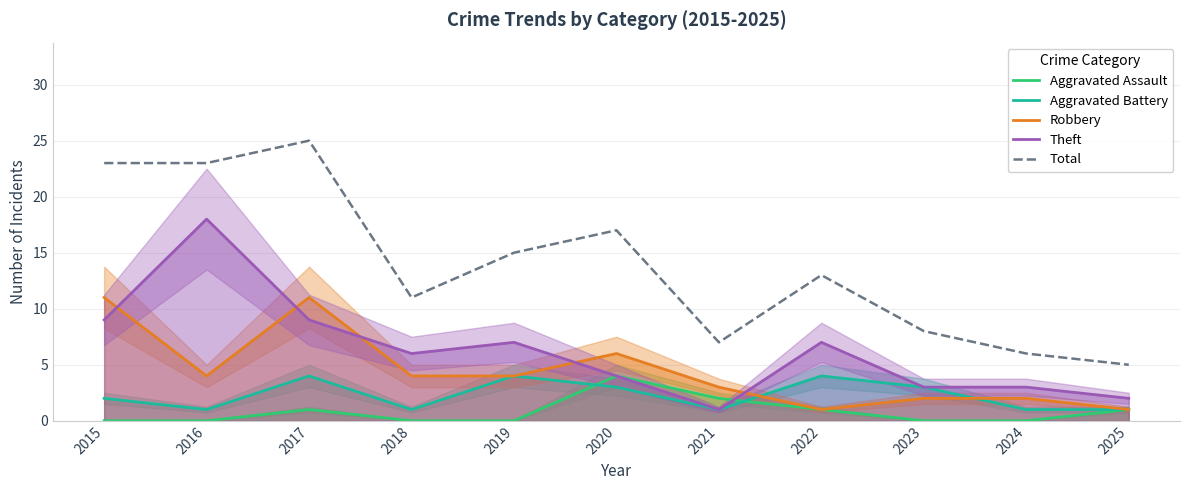

How many lines are shown in the chart?

5